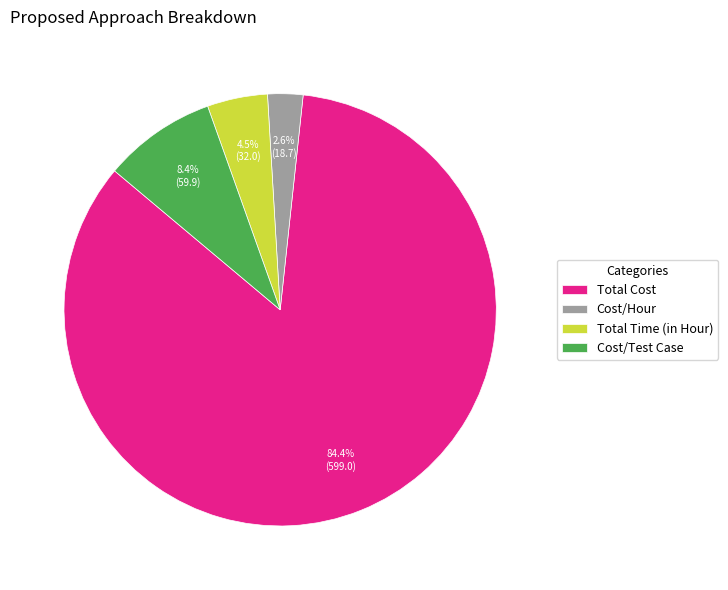

Which category has the biggest portion of the pie?

Total Cost